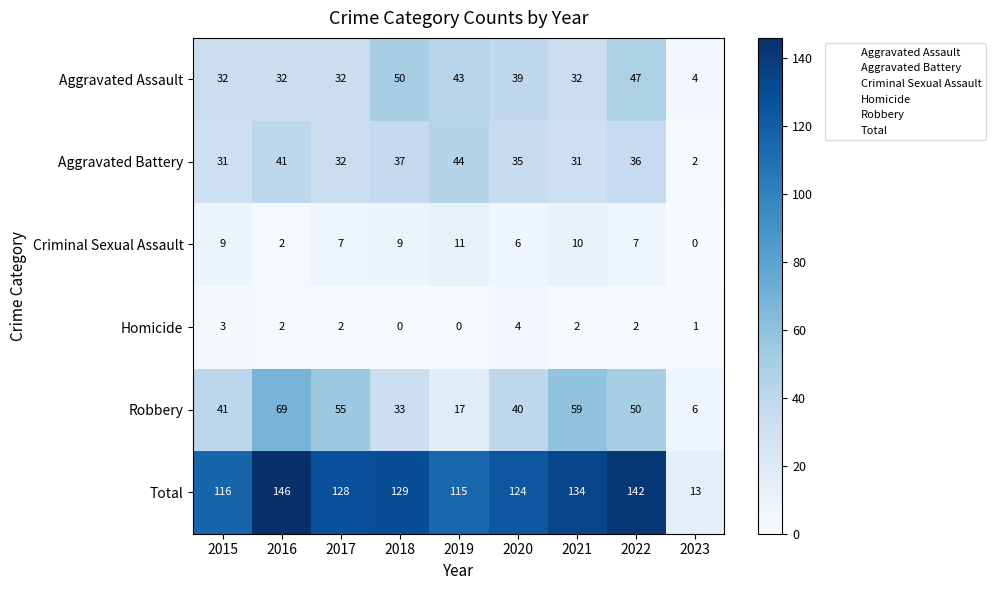

What is the sum of all Total values?

1047